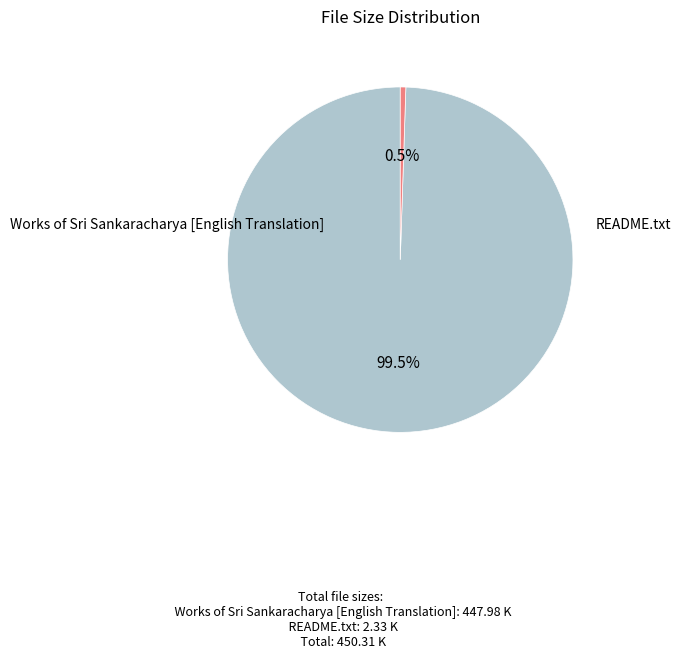

How many slices are in this pie chart?

2